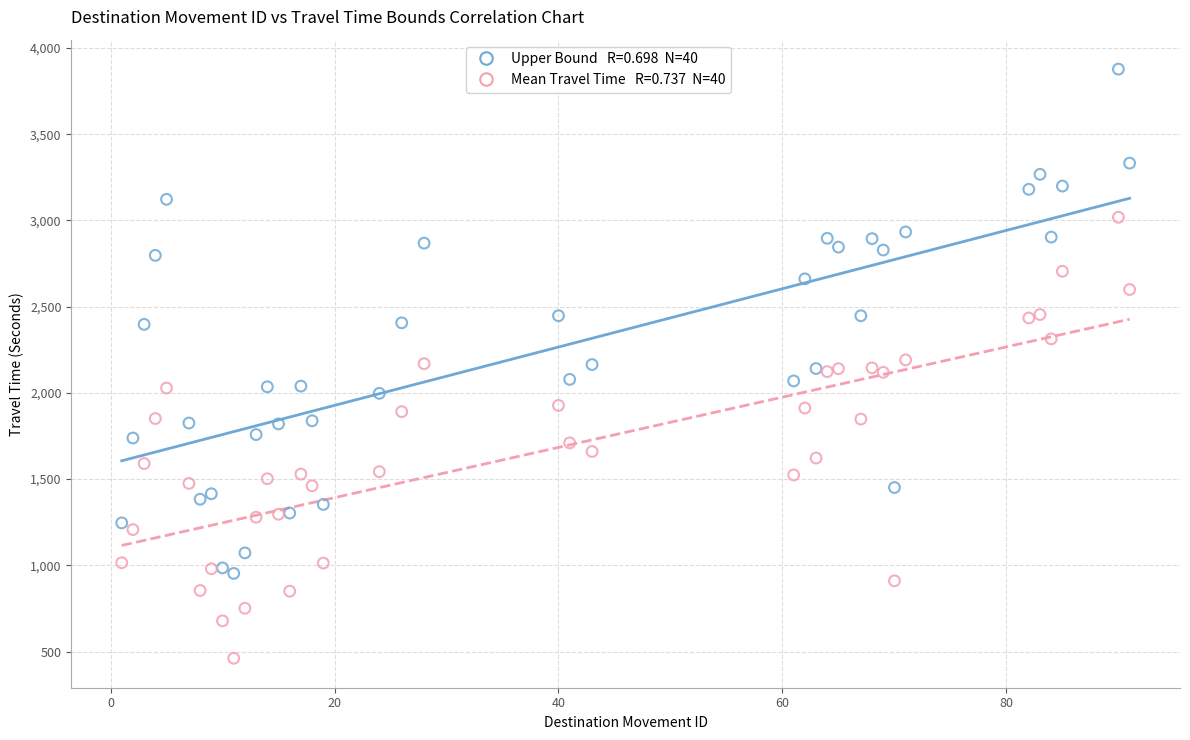

Across all data points, what is the range of Y values (max minus min)?

3416